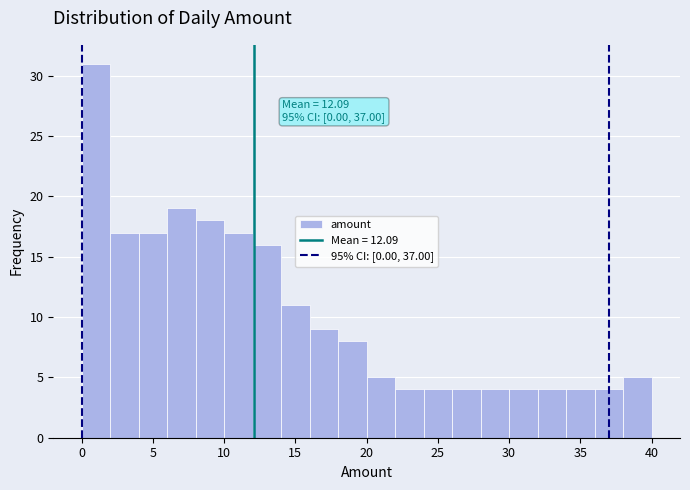

Over which range of the x-axis is the bar tallest?

0 to 2